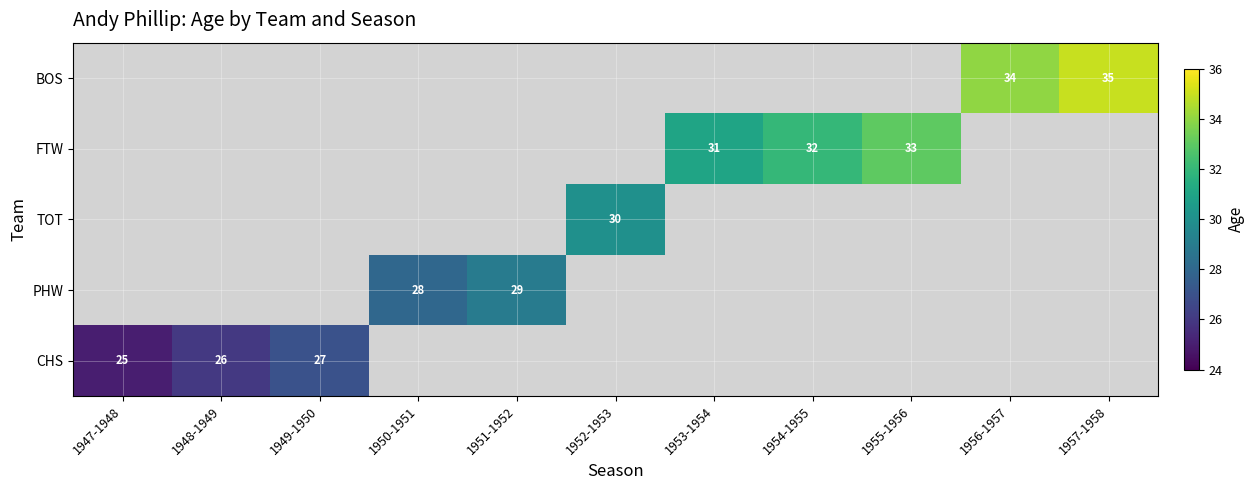

At how many categories does at least one series exceed 28?

7